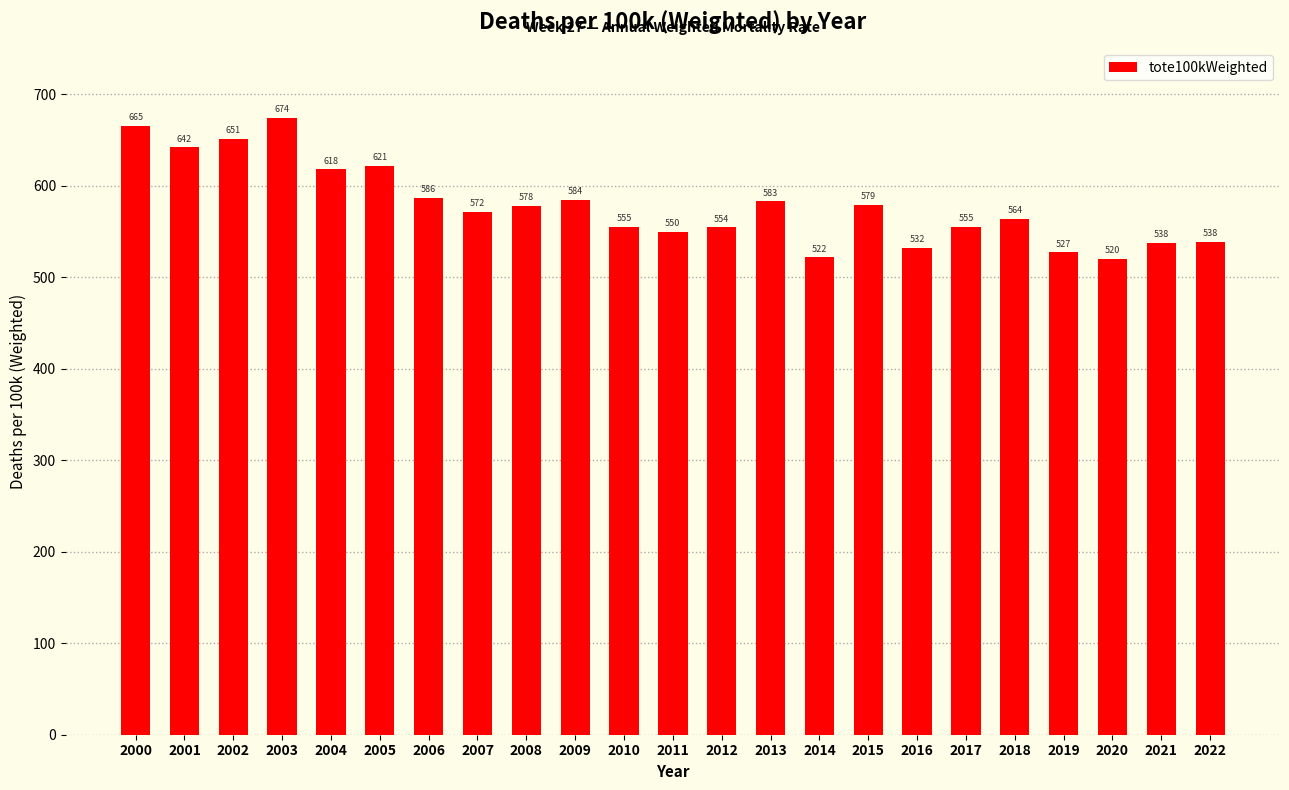

What is the minimum value shown in the chart?

519.6